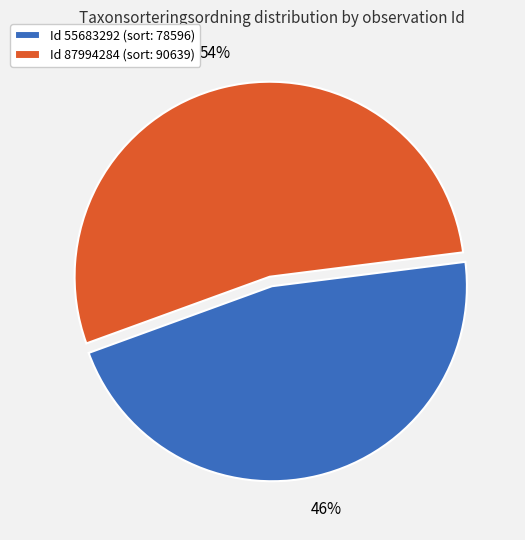

Combined, do Id 55683292 (sort: 78596) and Id 87994284 (sort: 90639) account for over 50%?

Yes